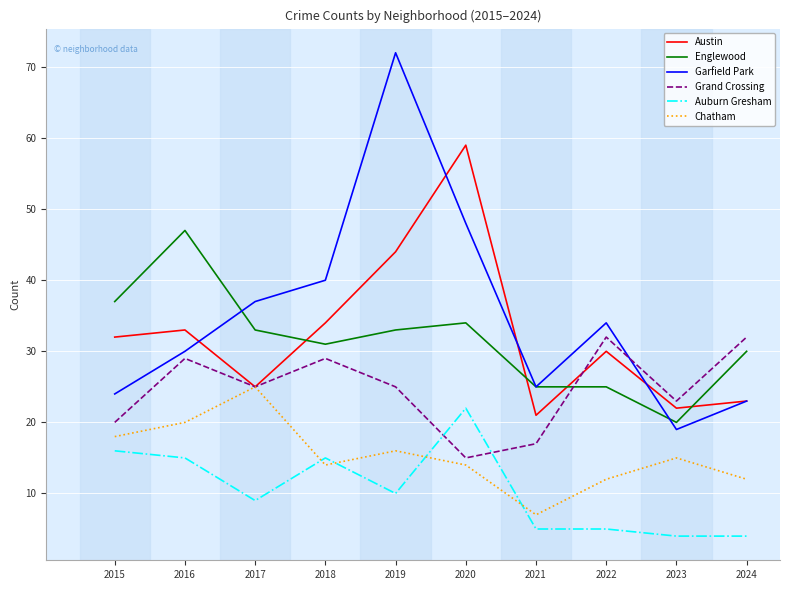

Between 2016 and 2018, which series saw the biggest shift?

Englewood